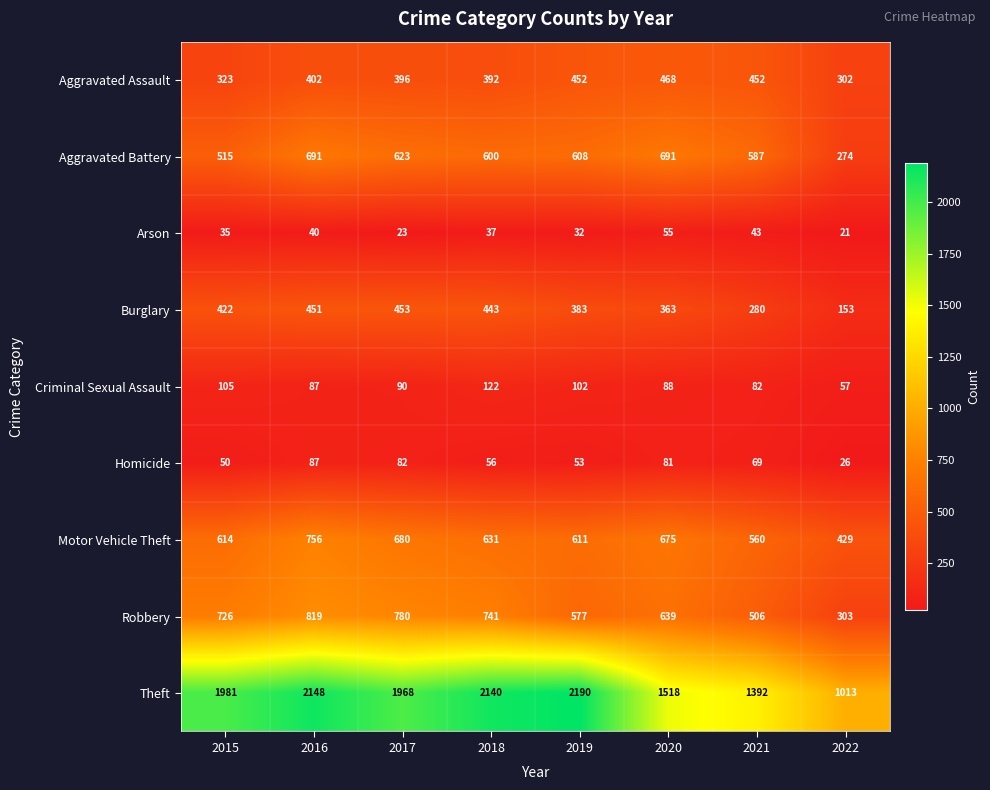

What is the difference between the highest and lowest values at 2019?

2158